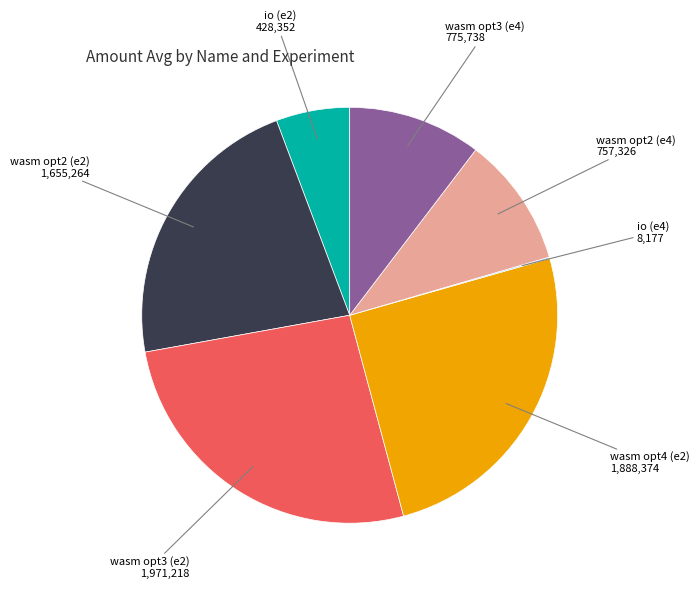

What is the largest slice in the pie chart?

wasm opt3 (e2)